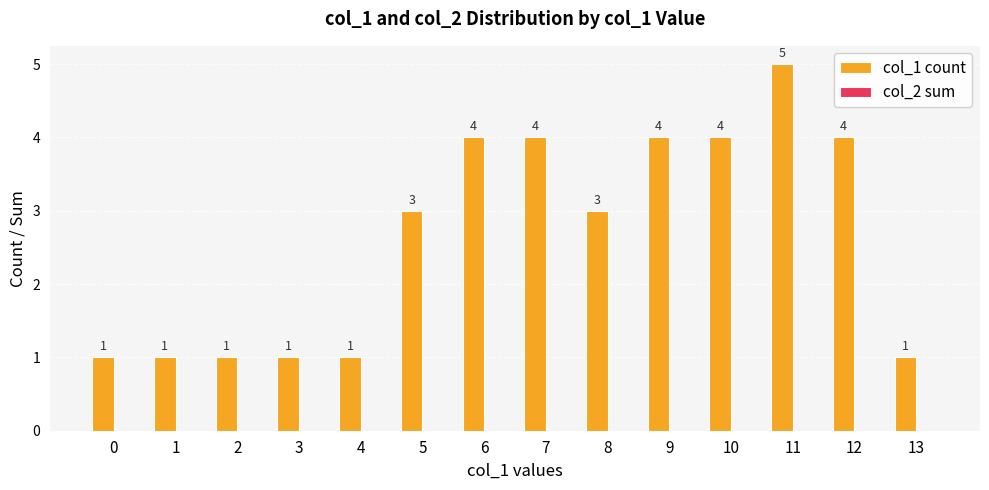

Does the chart contain any negative values?

No